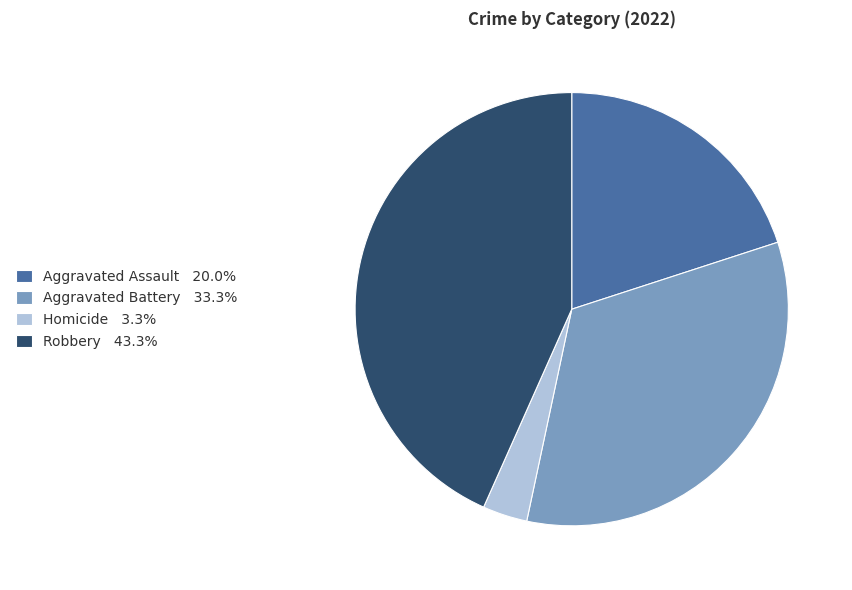

Is there any slice that represents more than half of the pie?

No